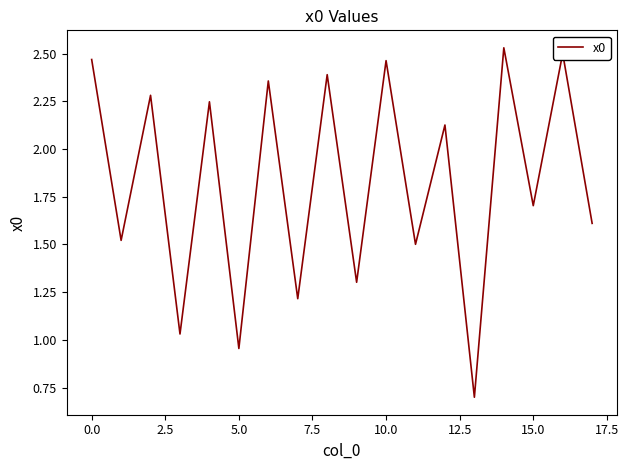

What is the sum of all values?

32.9